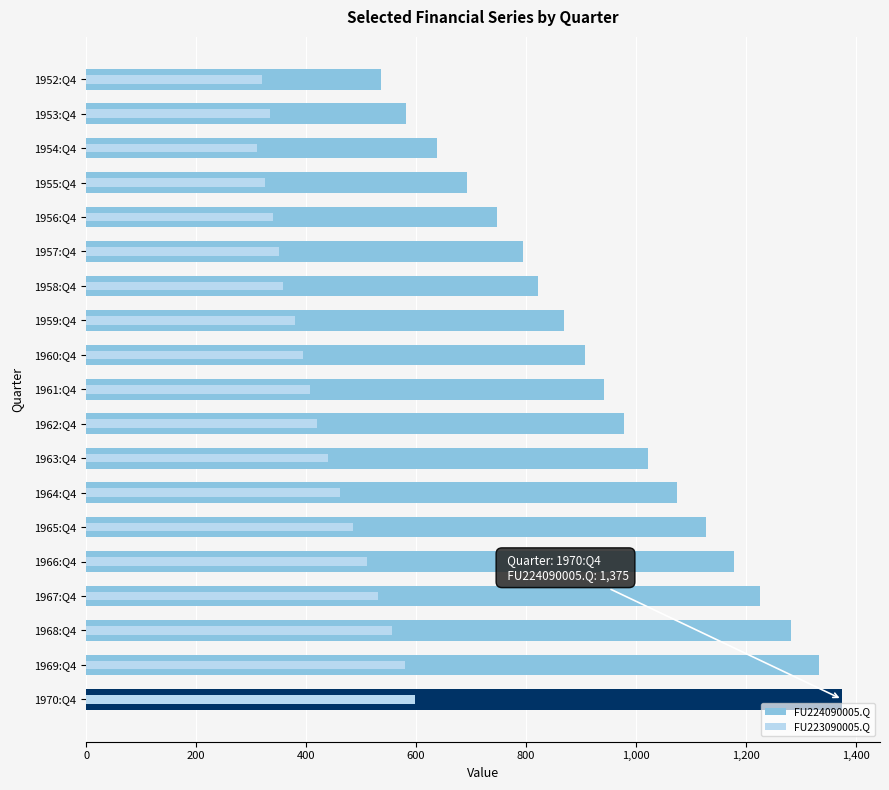

What is the greatest value displayed?

1375